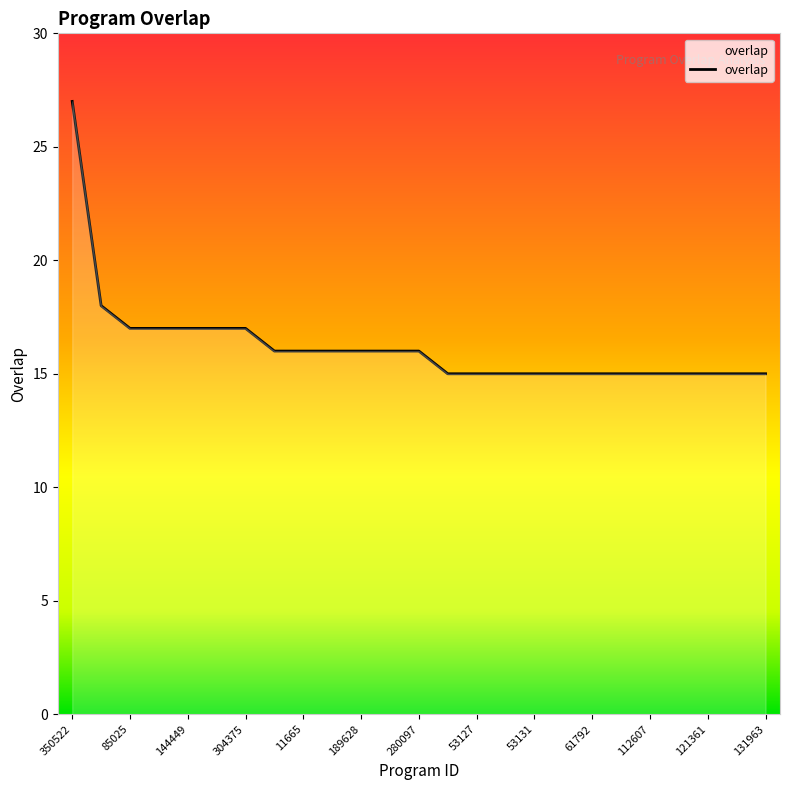

What is the sum of all values?

406